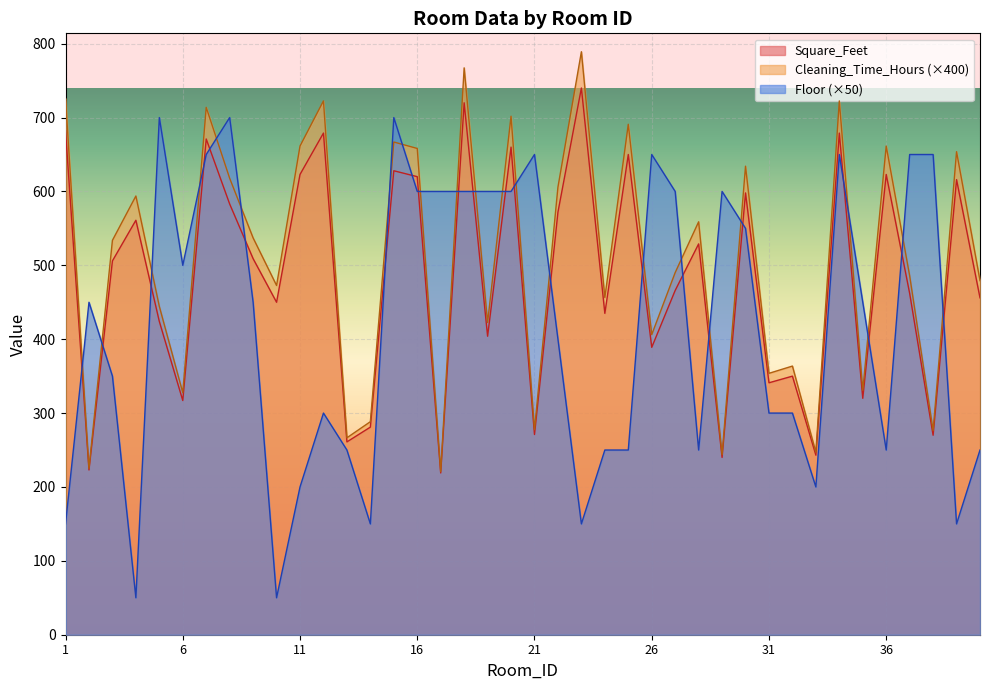

At which category does the chart reach its peak across all series?

23